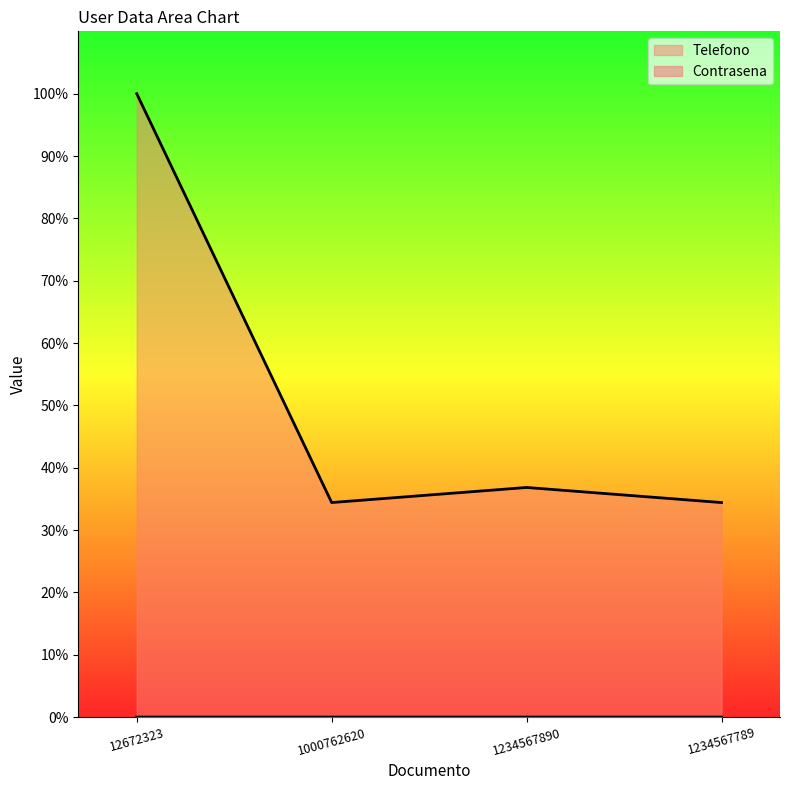

Is the value of Contrasena at 1234567789 greater than the value of Telefono at 1234567890?

No